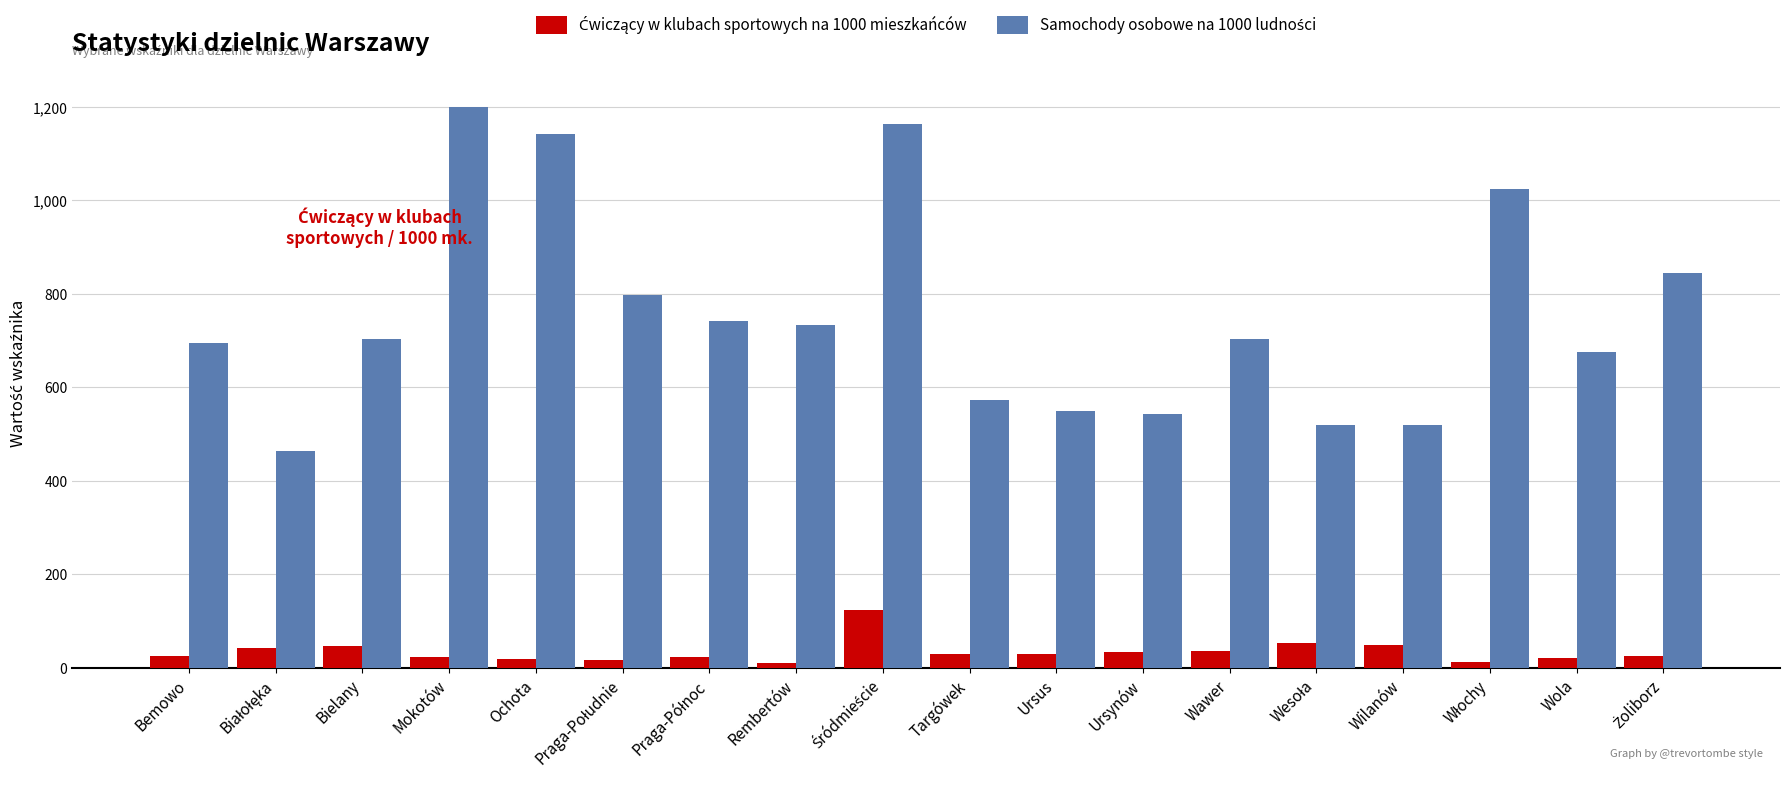

At how many categories does at least one series exceed 594?

12